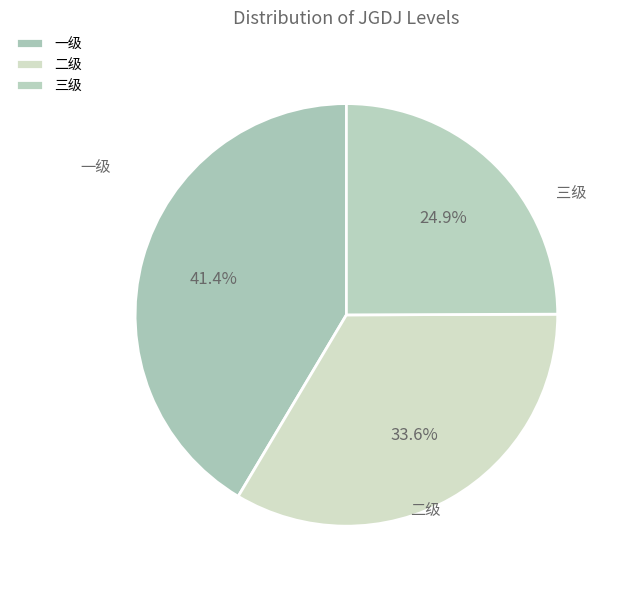

To the nearest percent, what portion does 一级 represent?

41%